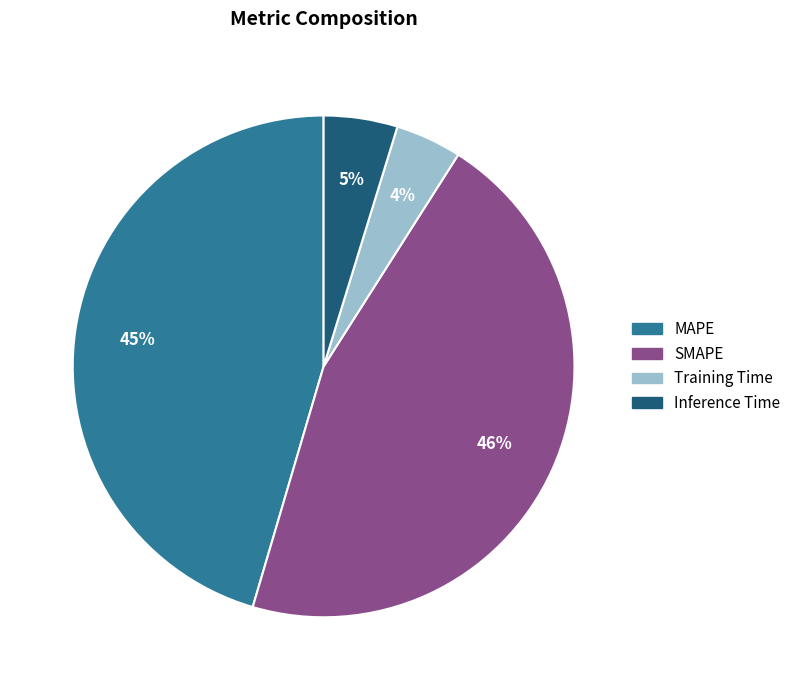

Combined, do MAPE and SMAPE account for over 50%?

Yes